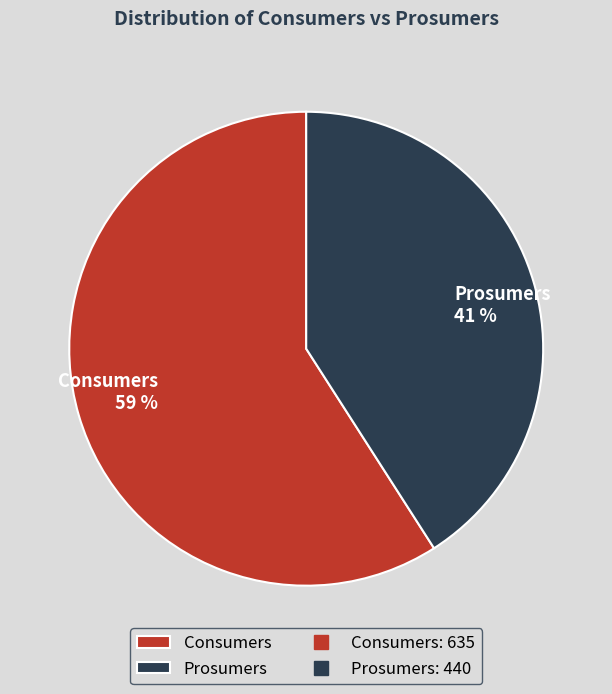

How many segments does this pie chart have?

2